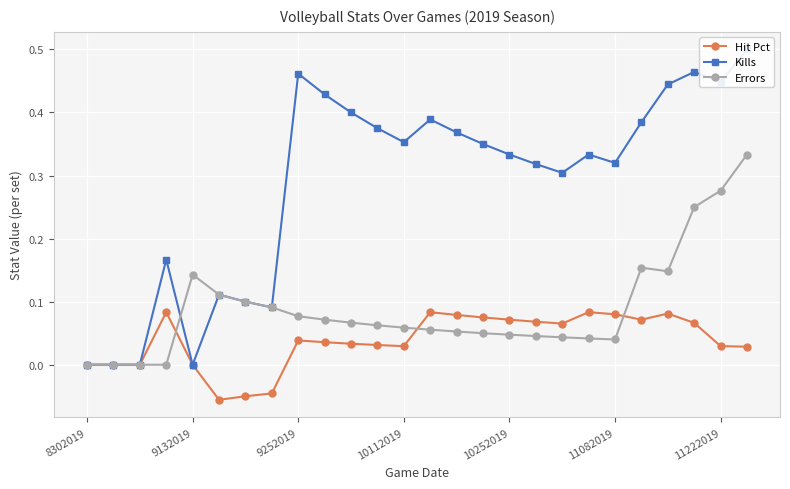

True or false: Hit Pct has more than 2 points higher than both neighbors.

True